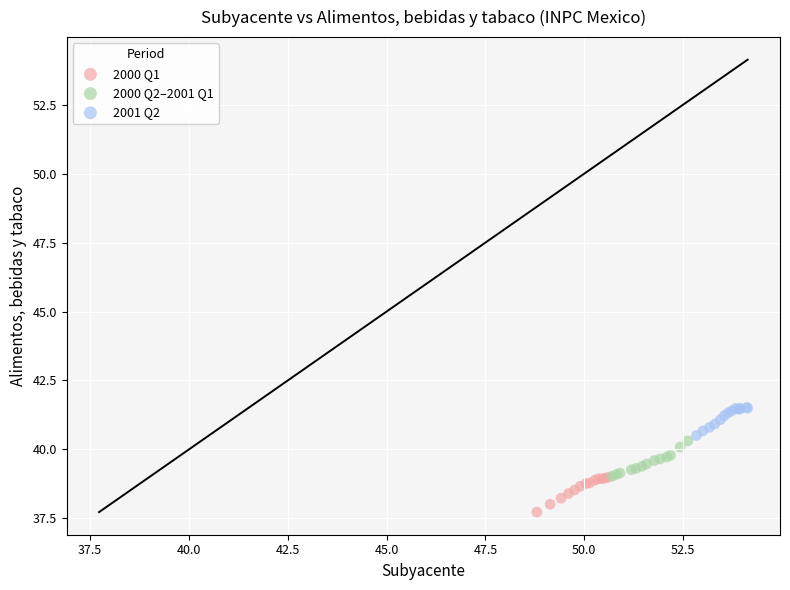

What are all the series names shown in the legend?

2000 Q1, 2000 Q2–2001 Q1, 2001 Q2